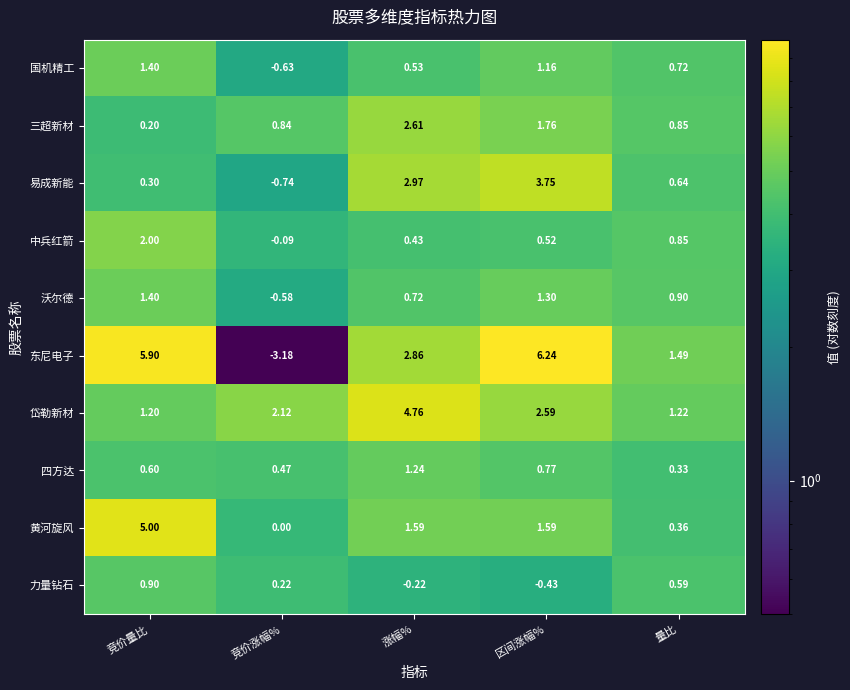

Which label corresponds to the largest value in the chart?

区间涨幅%